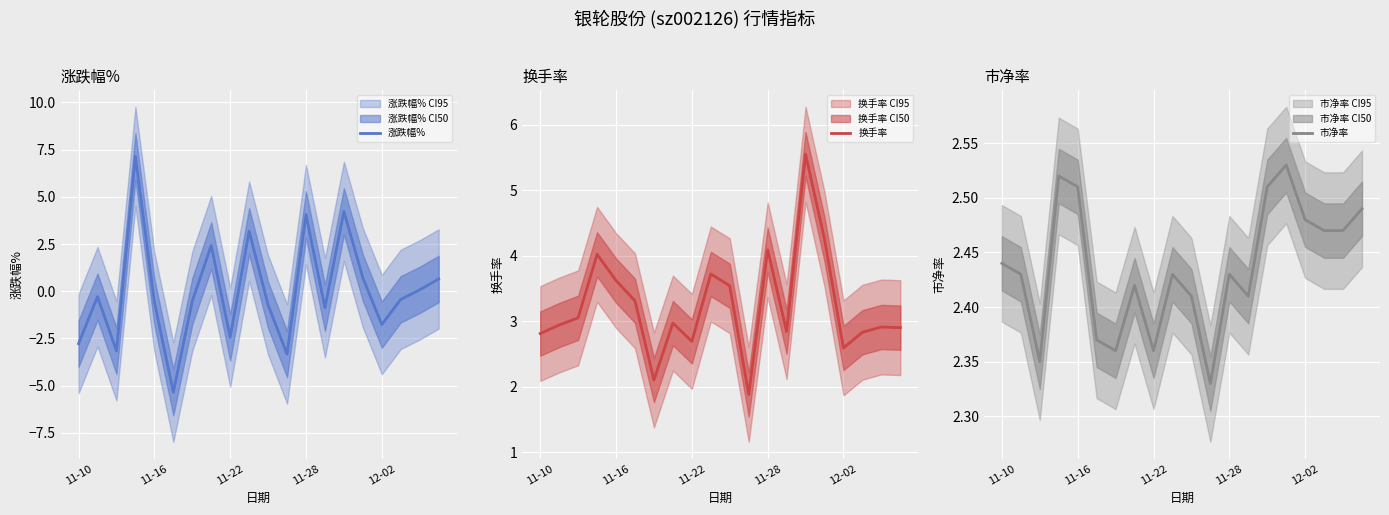

Which category has the highest value in the 换手率 series?

14